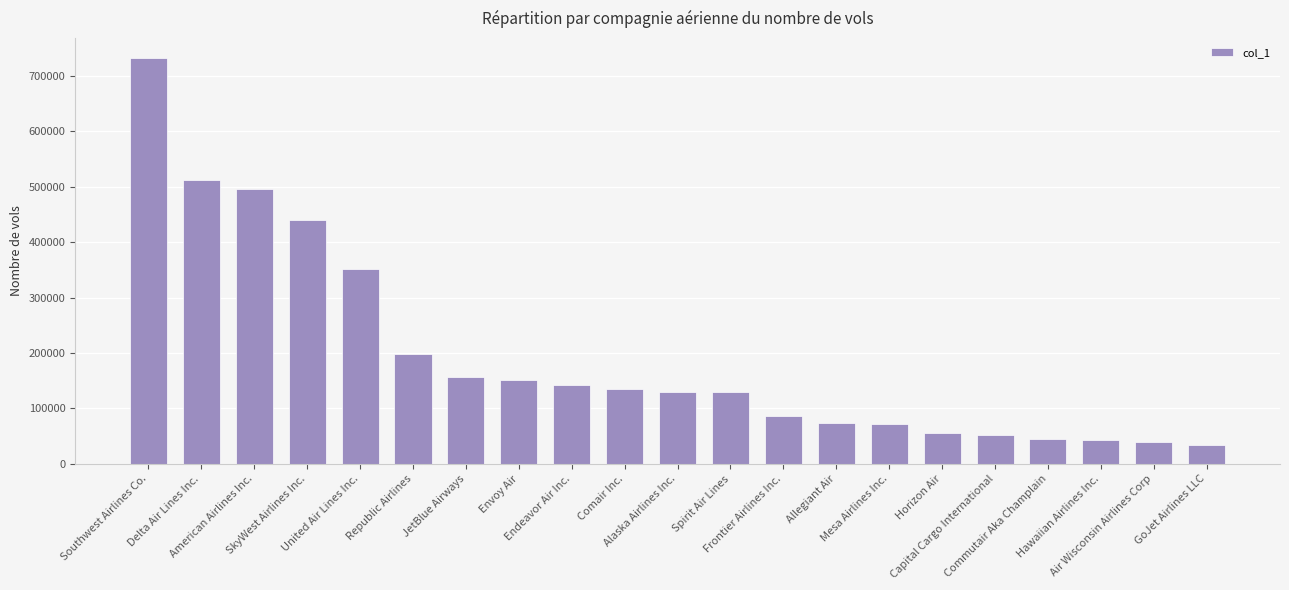

Approximately how many times larger is the value at Endeavor Air Inc. compared to Comair Inc.?

1.0